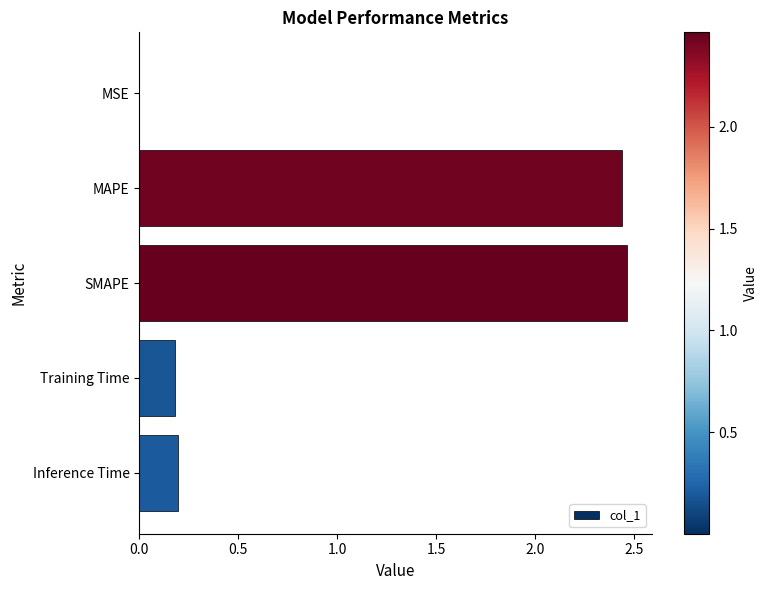

The value at Training Time is 0.2. True or false?

True